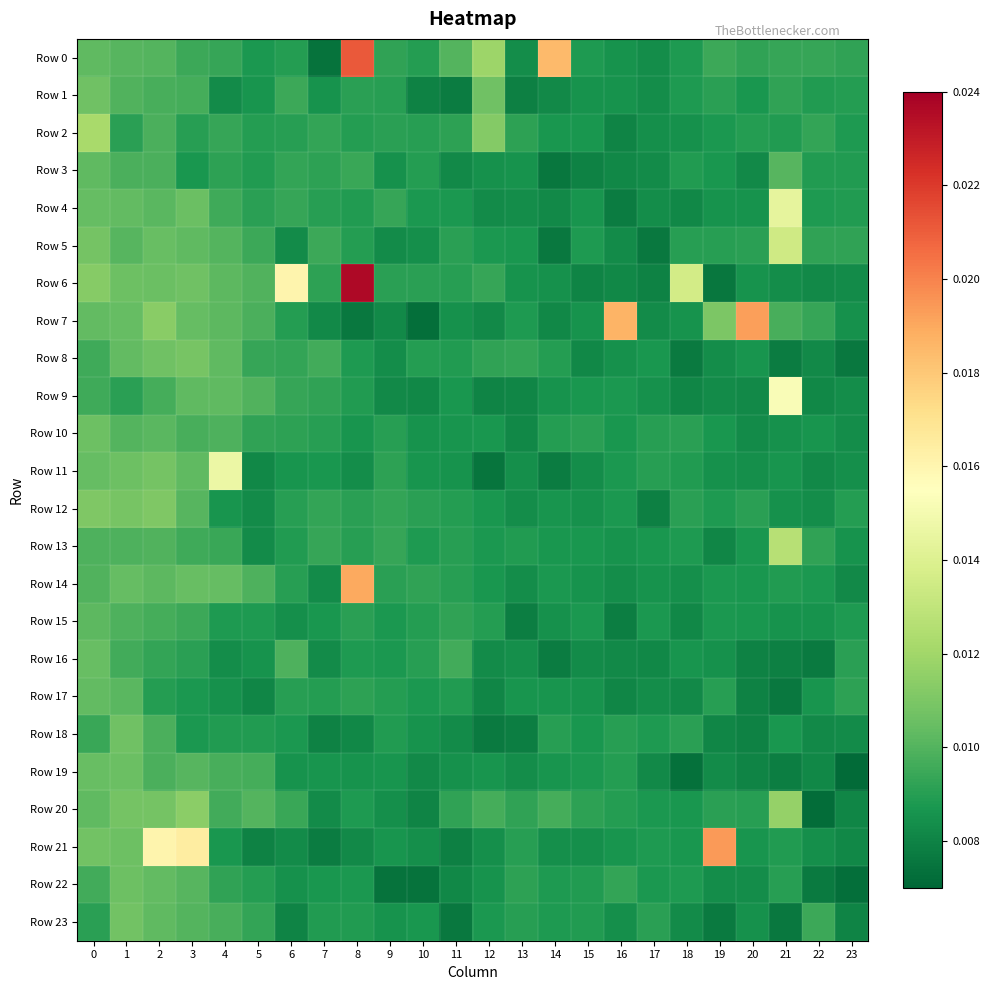

Which series has the largest range (max minus min)?

Row 6